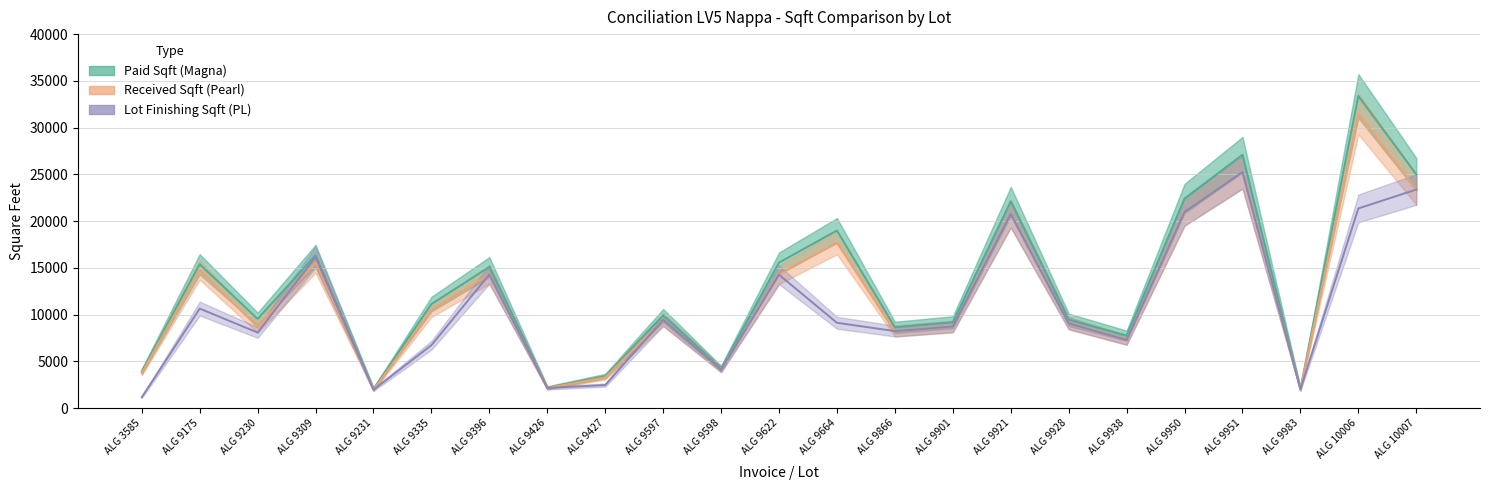

The Paid Sqft (Magna) series shows 27108.3 at ALG 9951. True or false?

True